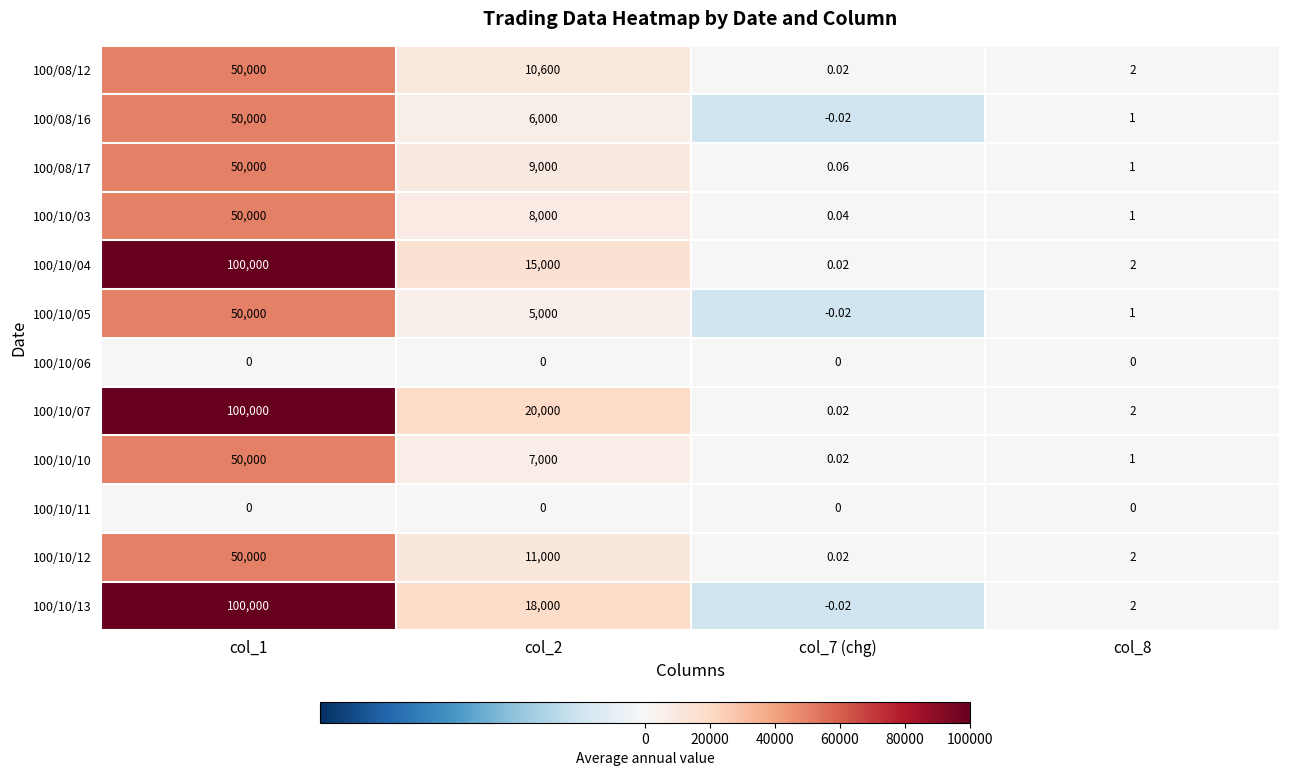

Is the value of 100/10/10 at col_2 greater than the value of 100/10/07 at col_1?

No